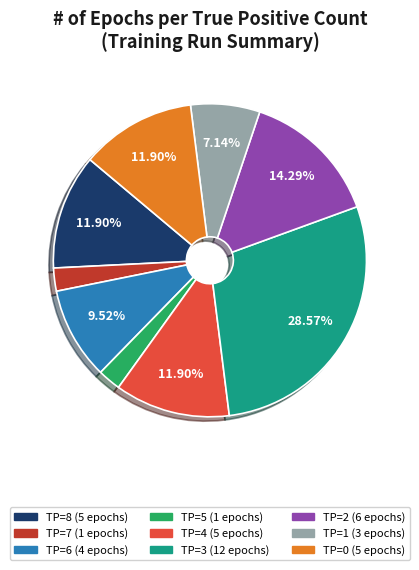

To the nearest percent, what is the difference between the TP=1 and TP=3 slice percentages?

21%